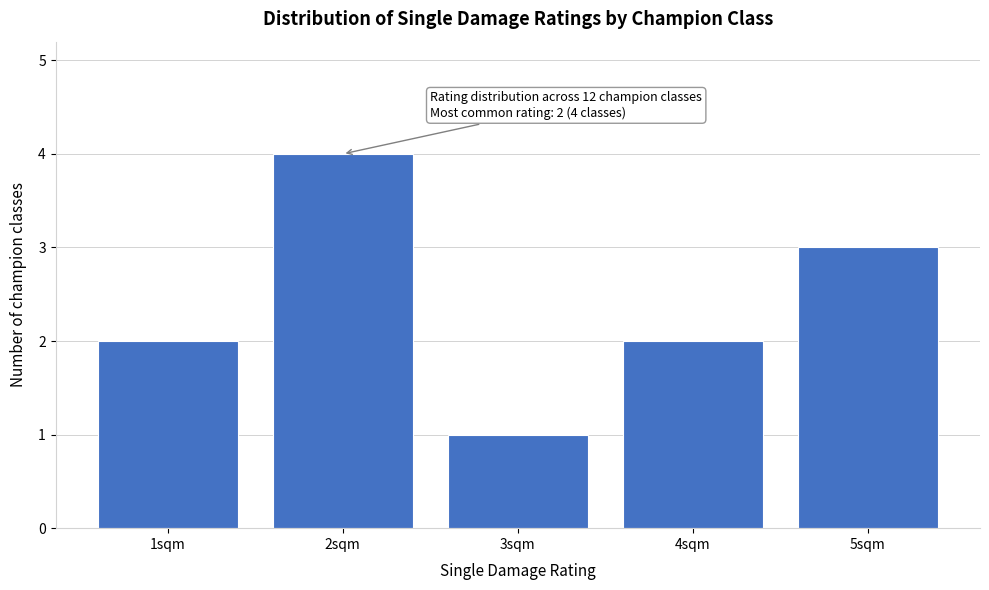

Which range on the x-axis has the tallest bar?

1.5 to 2.5